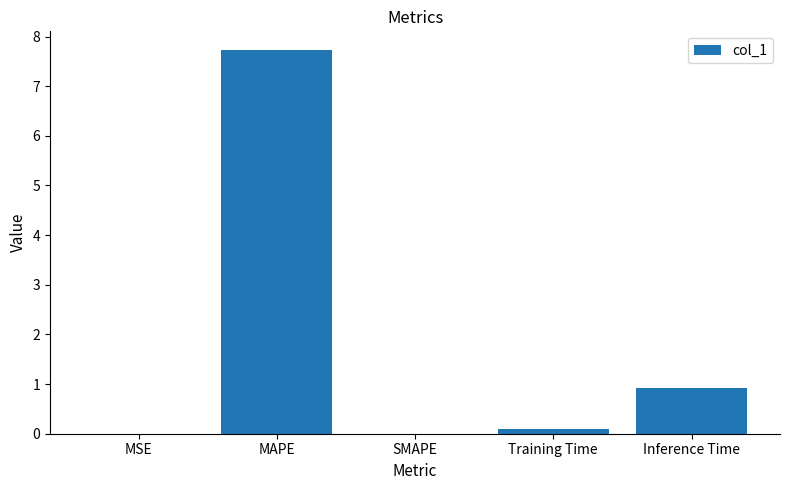

True or false: the data shows 0.0 at SMAPE.

True